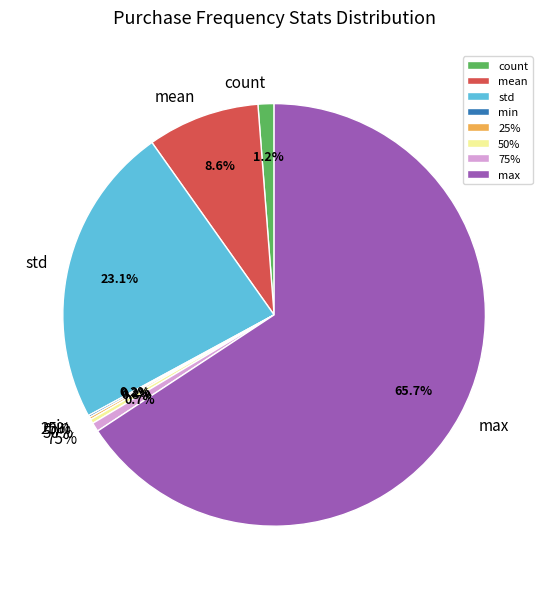

Is there a majority slice in this chart?

Yes